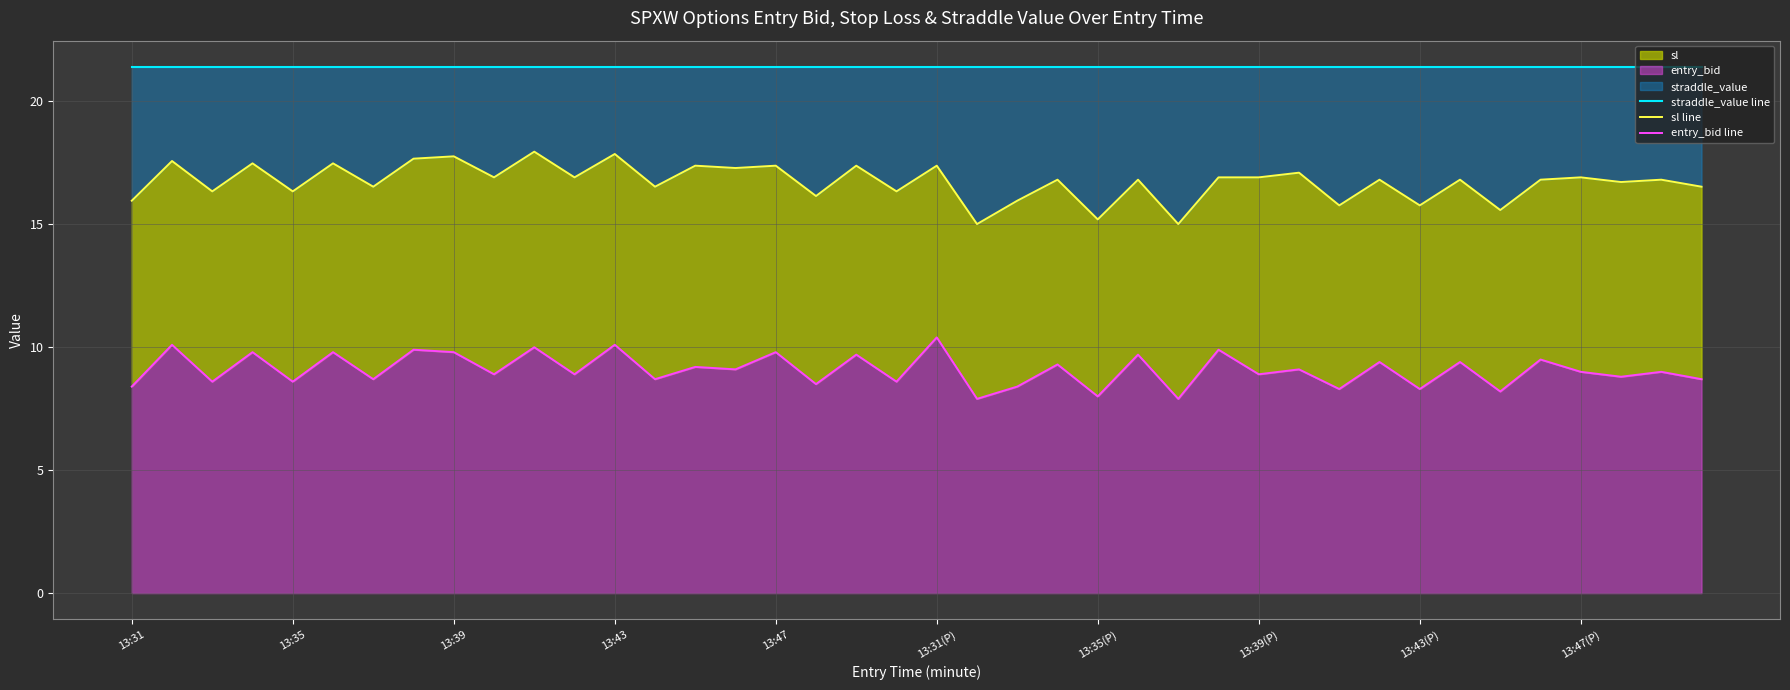

What is the maximum value shown in the chart?

21.4